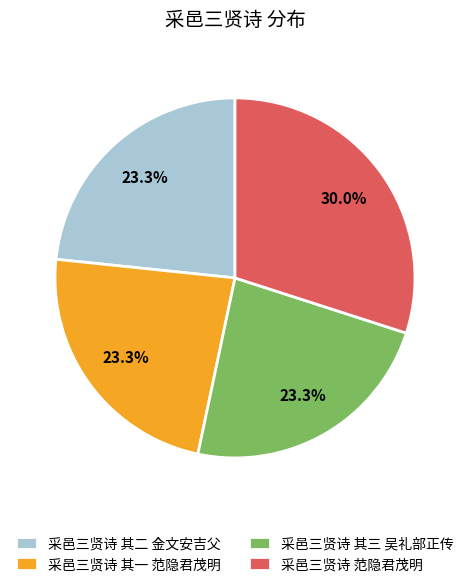

Which category has the biggest portion of the pie?

采邑三贤诗 范隐君茂明